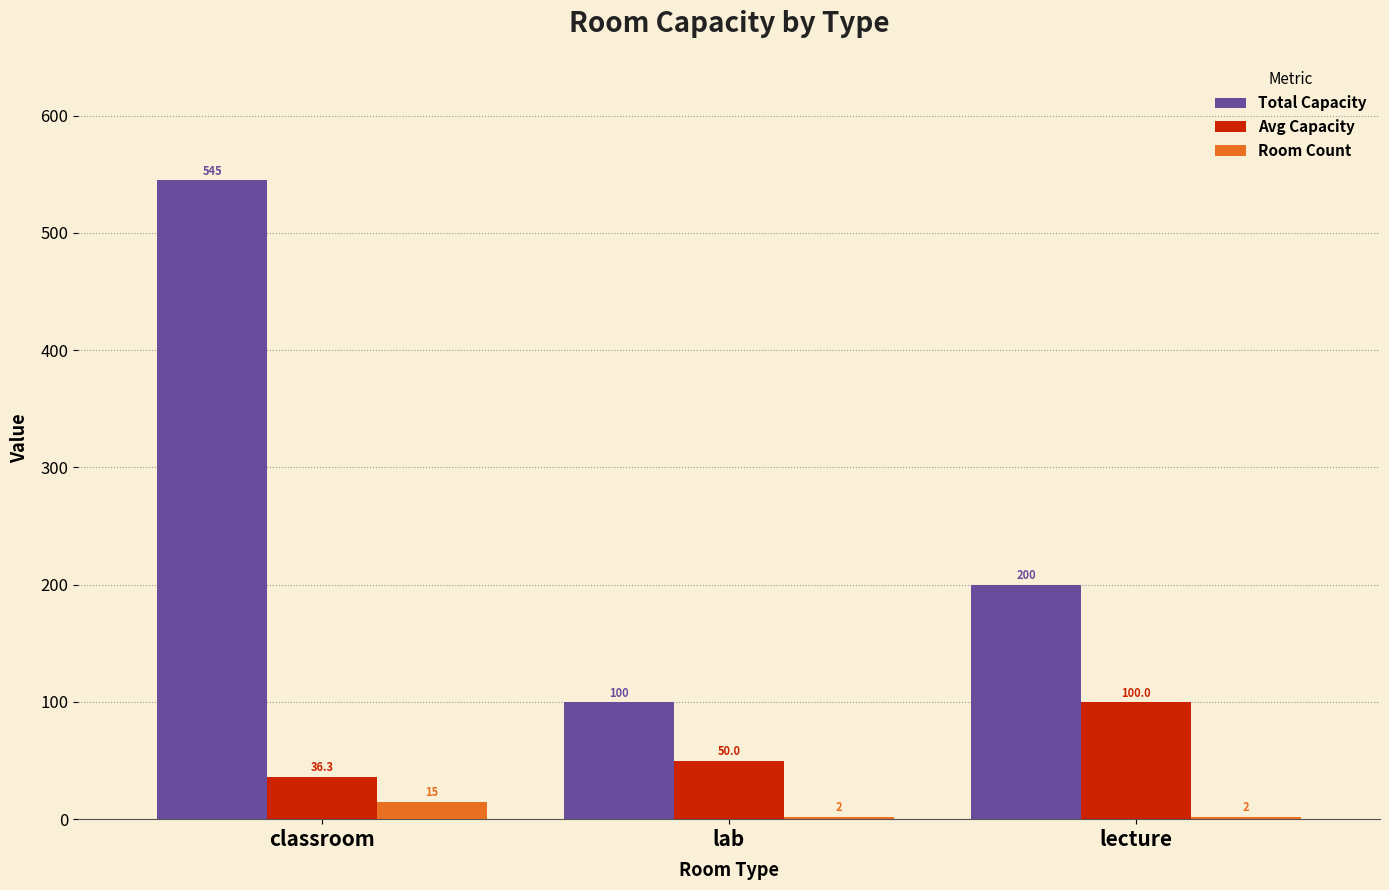

Which series has the largest range (max minus min)?

Total Capacity